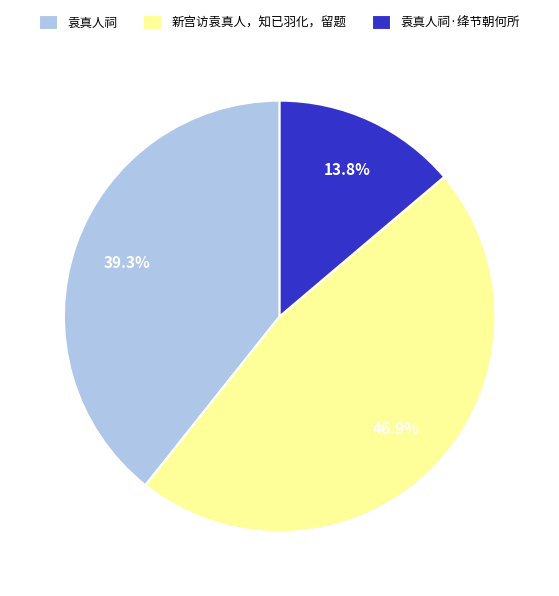

True or false: 袁真人祠 accounts for 39% of the total.

True